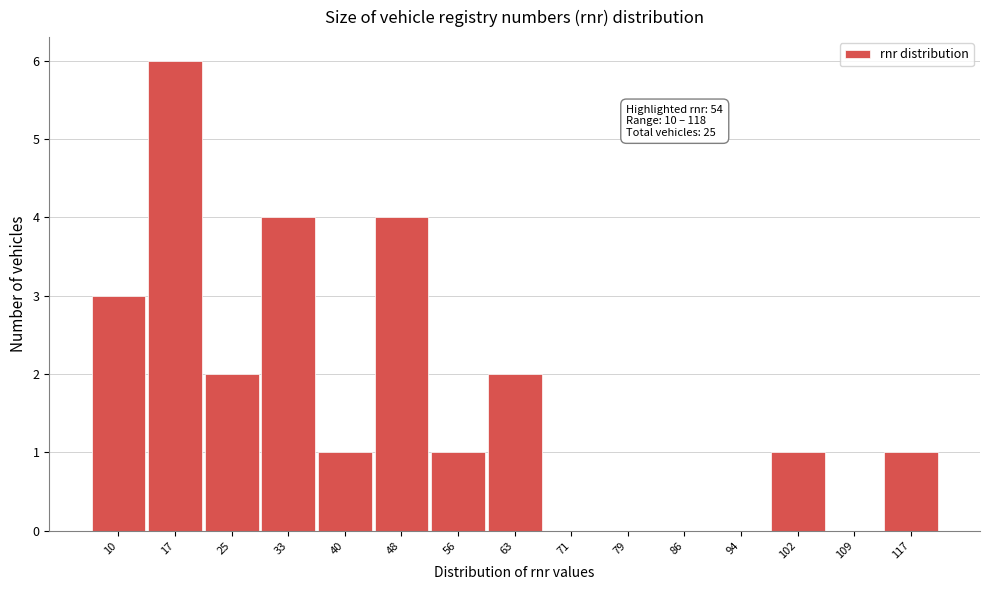

Reading left to right, extract all data points from this chart.

10=3	17=6	25=2	33=4	40=1	48=4	56=1	63=2	71=0	79=0	86=0	94=0	102=1	109=0	117=1